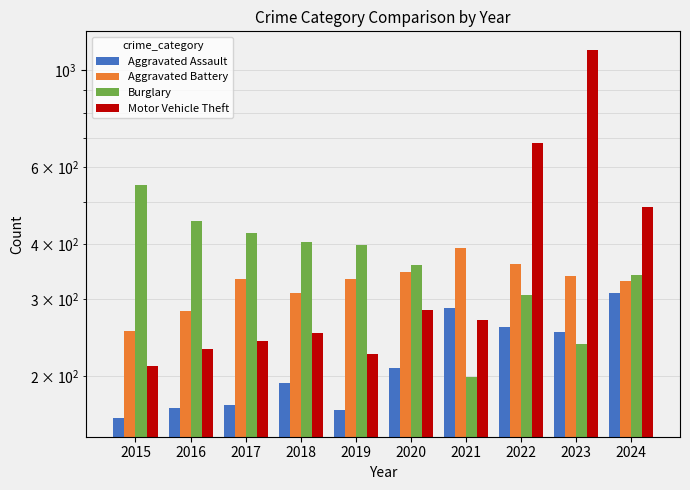

How many bars are there in total?

40